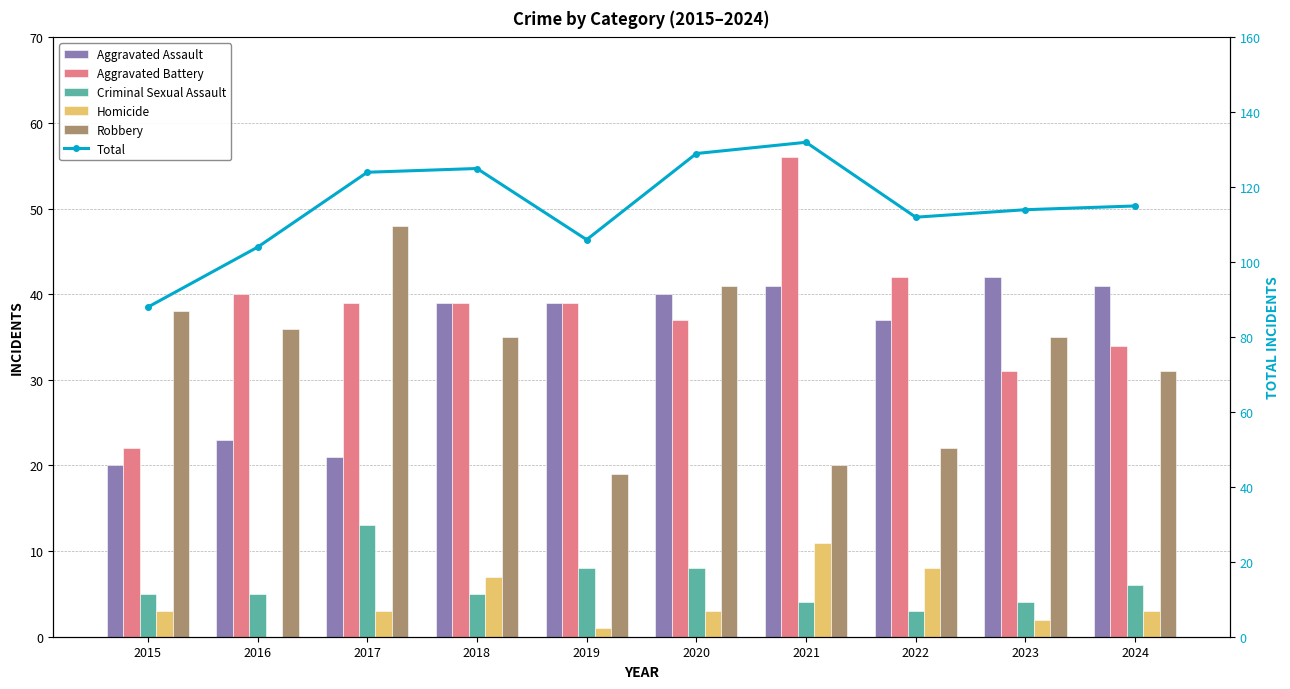

True or false: Homicide has a value of 13 at 2022.

False